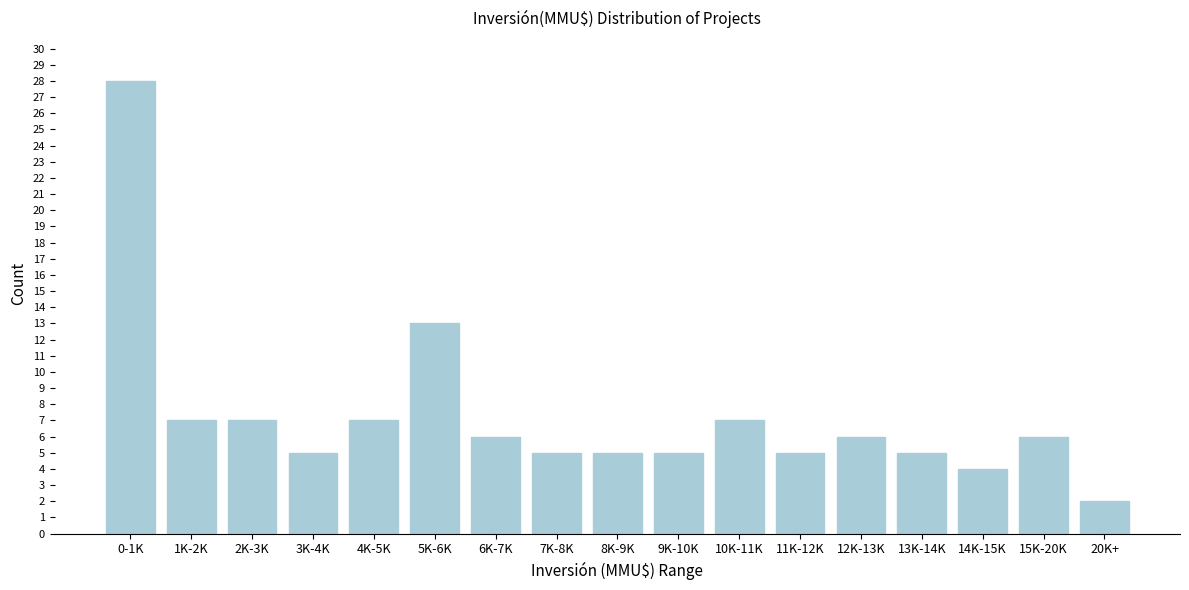

Reading right to left, what are all the values shown in this chart?

2	6	4	5	6	5	7	5	5	5	6	13	7	5	7	7	28